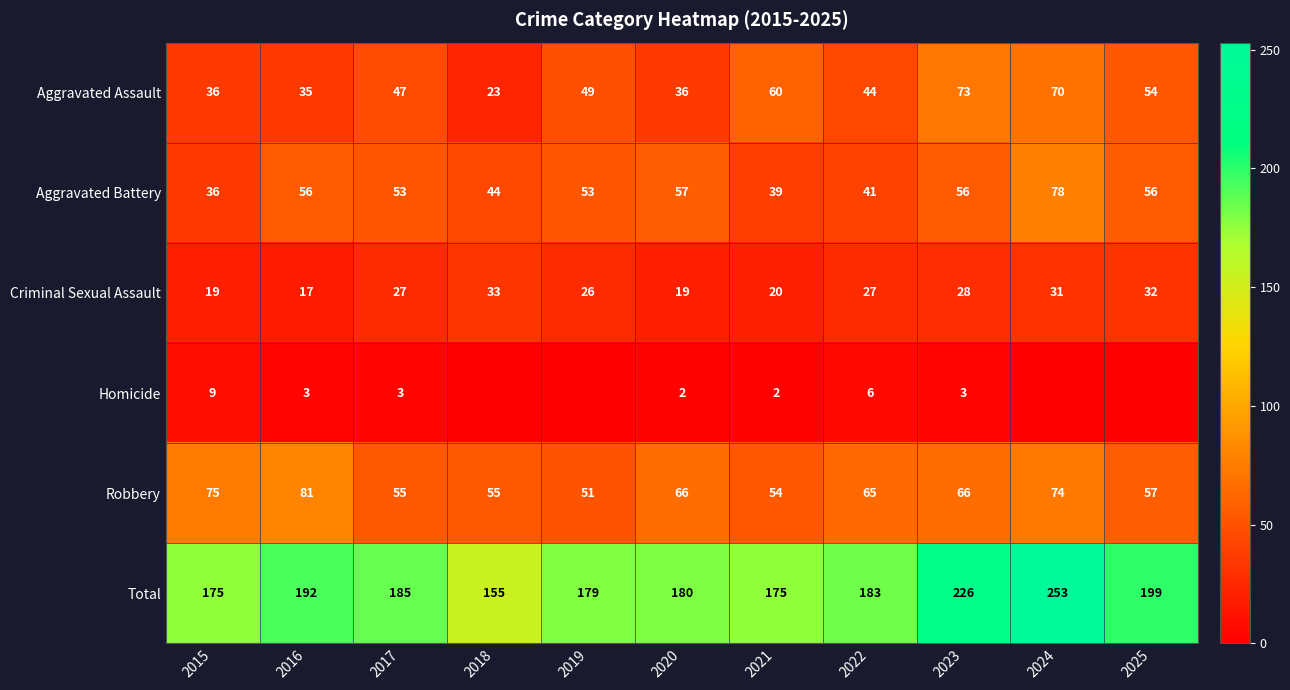

What is the difference between the highest and lowest values at 2022?

177